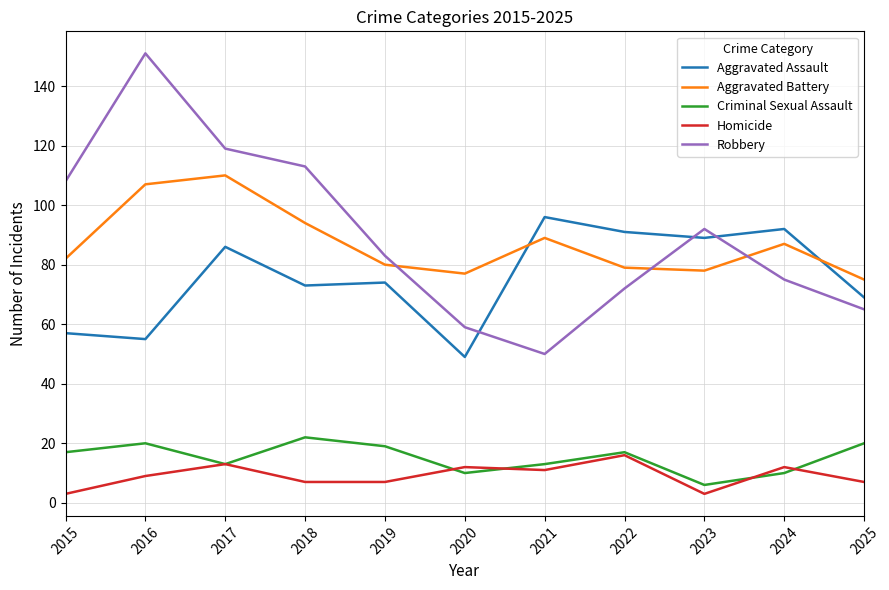

Between 2015 and 2016, which series saw the biggest shift?

Robbery